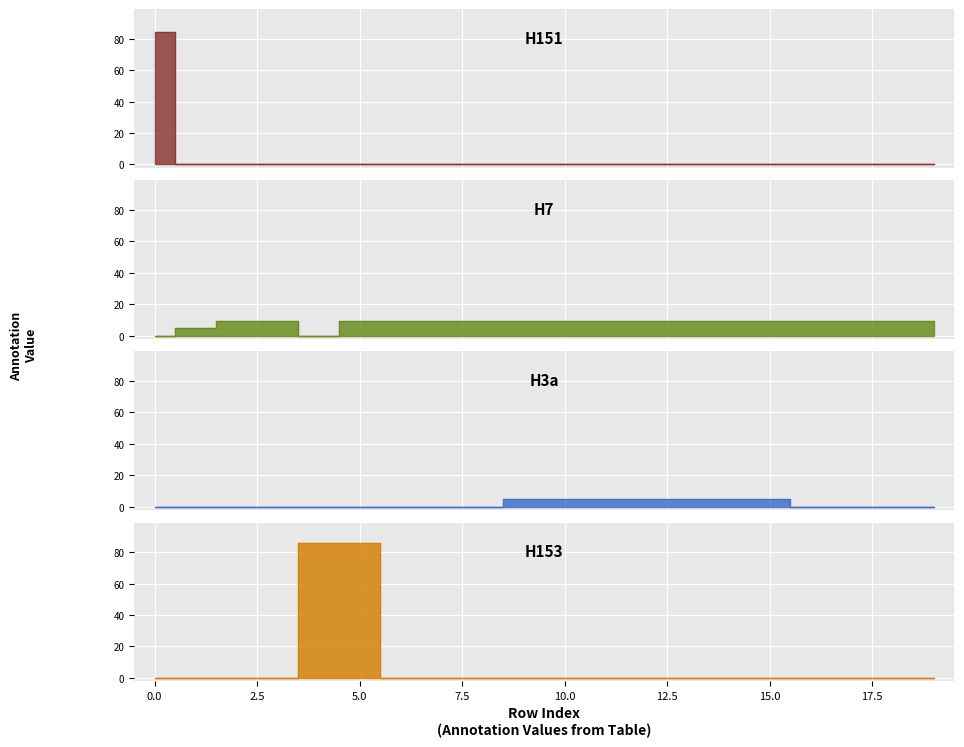

What is the spread (max minus min) of values at 4?

86